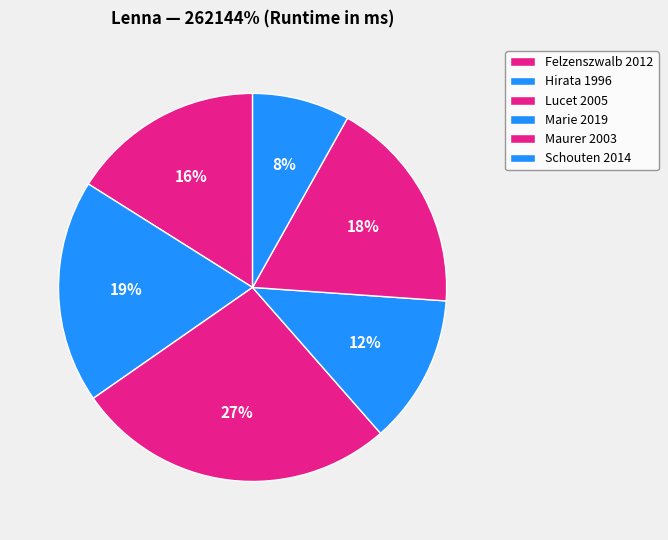

Combined, do Lucet 2005 and Marie 2019 account for over 50%?

No